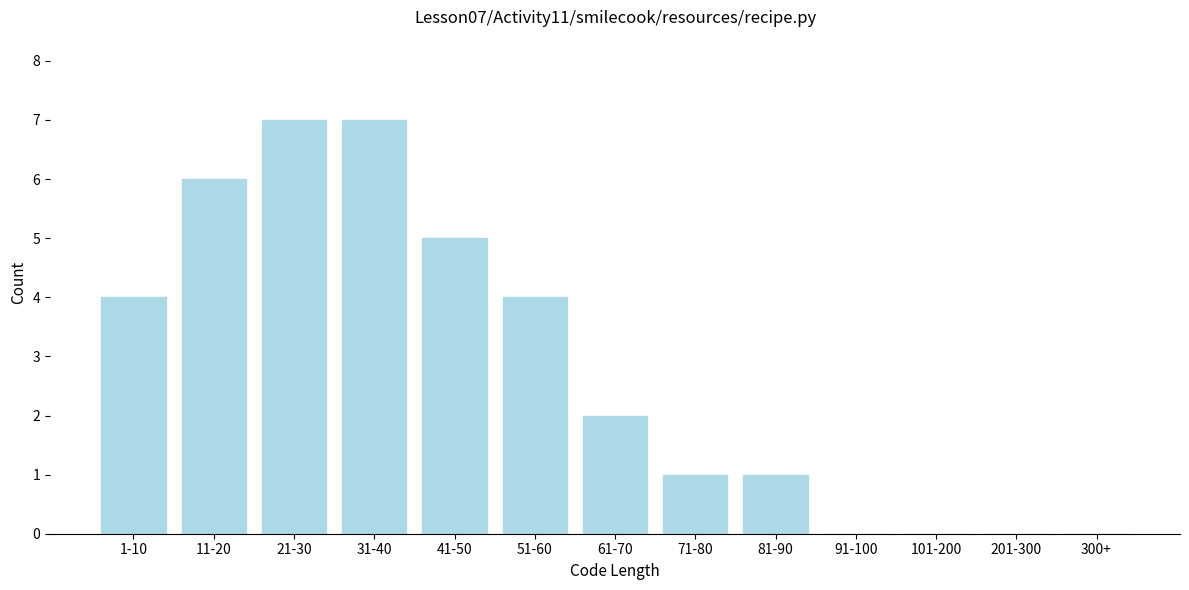

Reading left to right, what are all the values shown in this chart?

1-10=4	11-20=6	21-30=7	31-40=7	41-50=5	51-60=4	61-70=2	71-80=1	81-90=1	91-100=0	101-200=0	201-300=0	300+=0